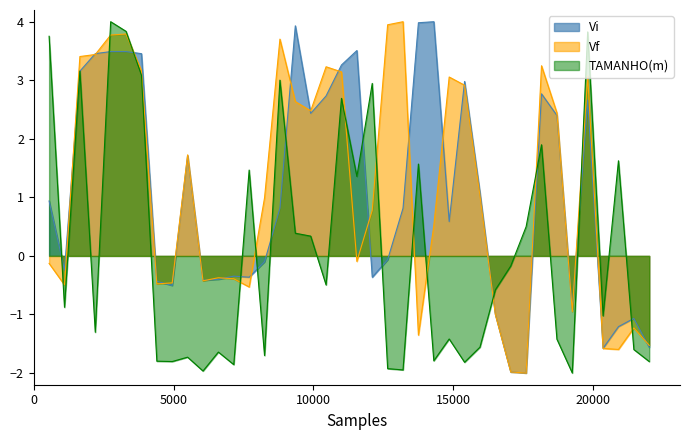

At which label does Vf reach its peak?

24